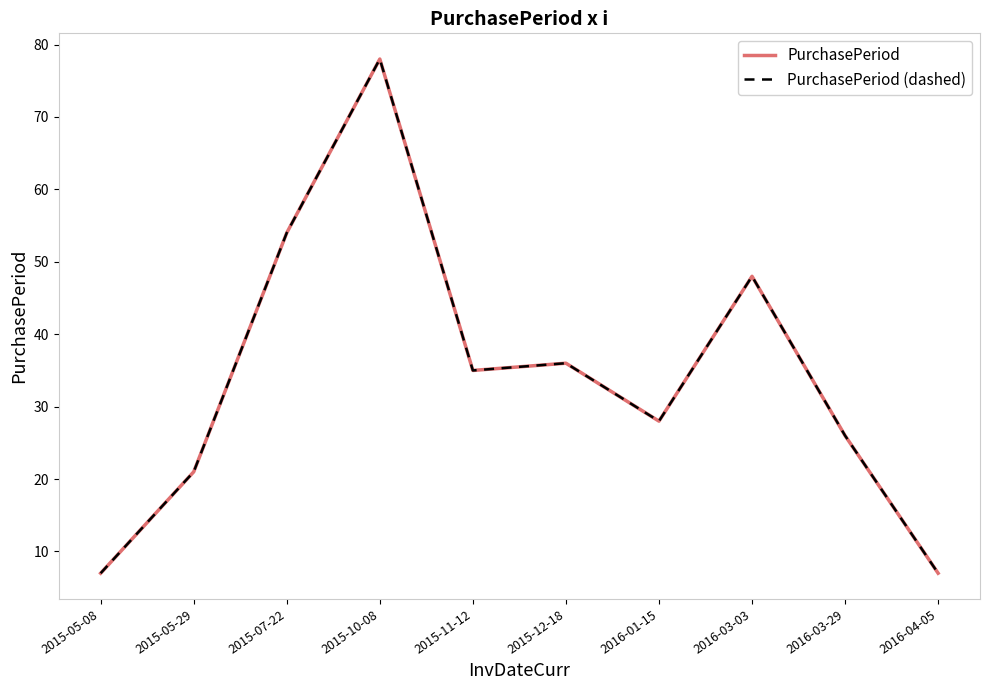

Which series has the largest range (max minus min)?

PurchasePeriod